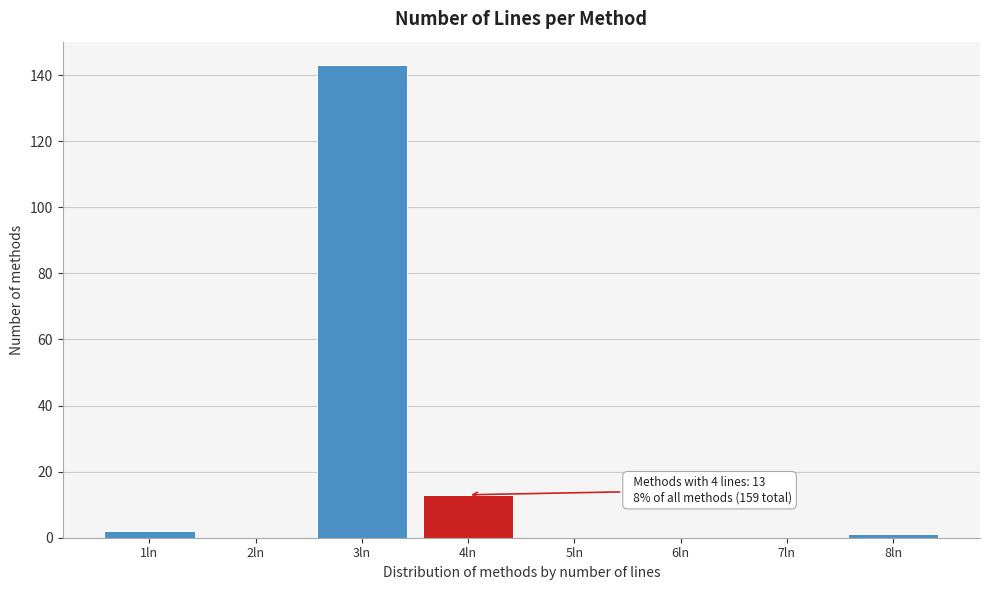

Over which range of the x-axis is the bar tallest?

2.5 to 3.5